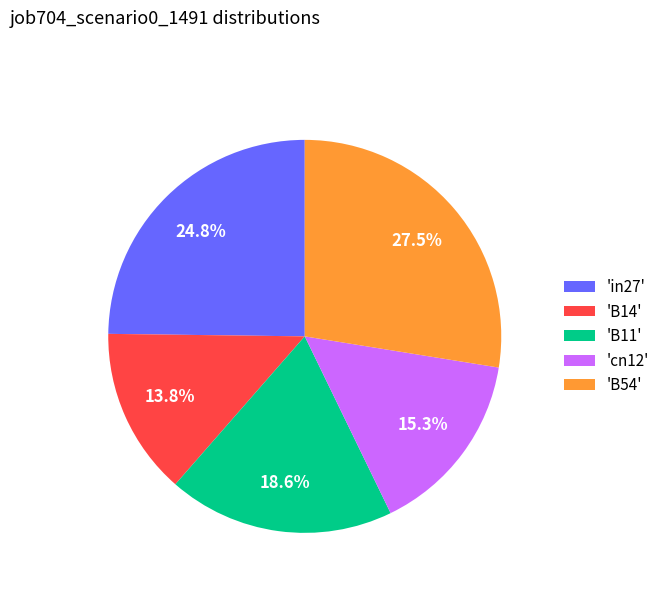

To the nearest percent, what is the average slice percentage?

20%